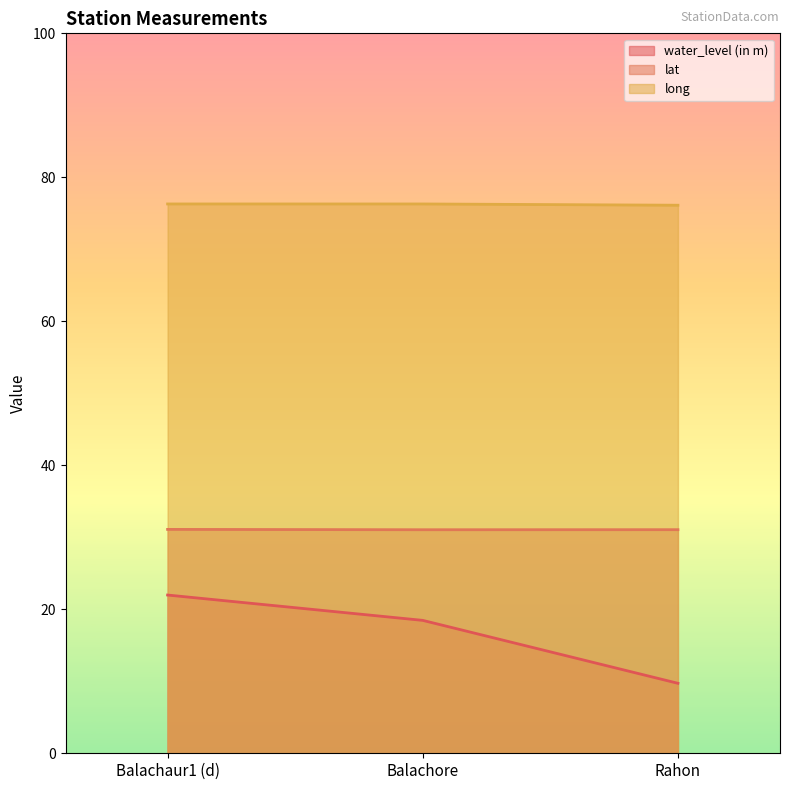

The value of long at Balachaur1 (d) is 76.3. True or false?

True